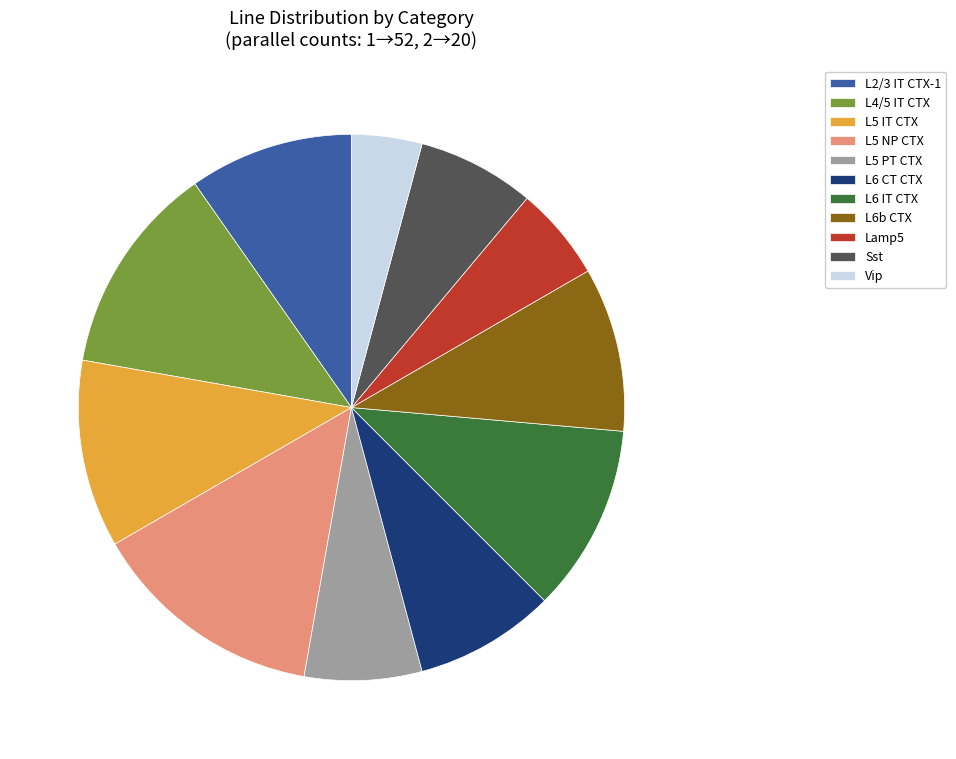

Which category has the biggest portion of the pie?

L5 NP CTX